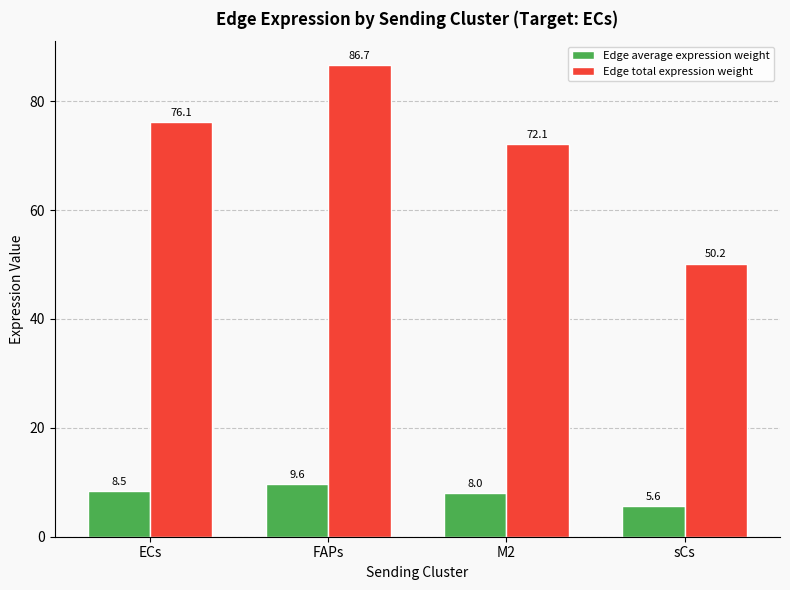

Rank the series by their maximum value, from lowest to highest.

Edge average expression weight, Edge total expression weight